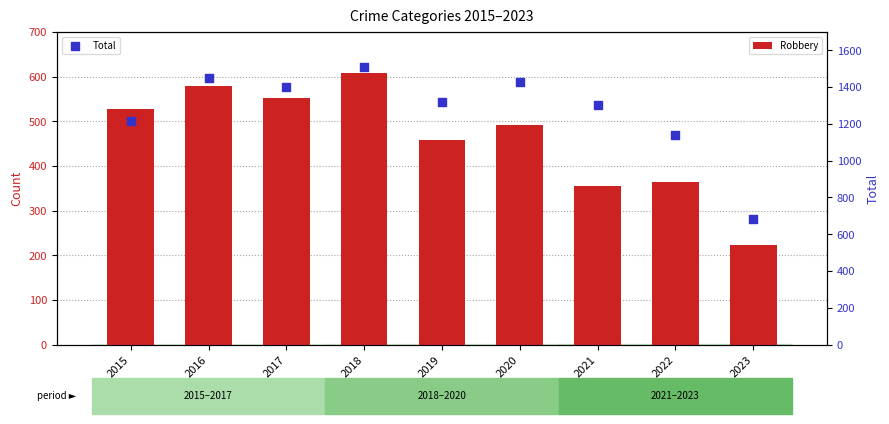

Is the value of Robbery at 2021 greater than the value of Total at 2020?

No